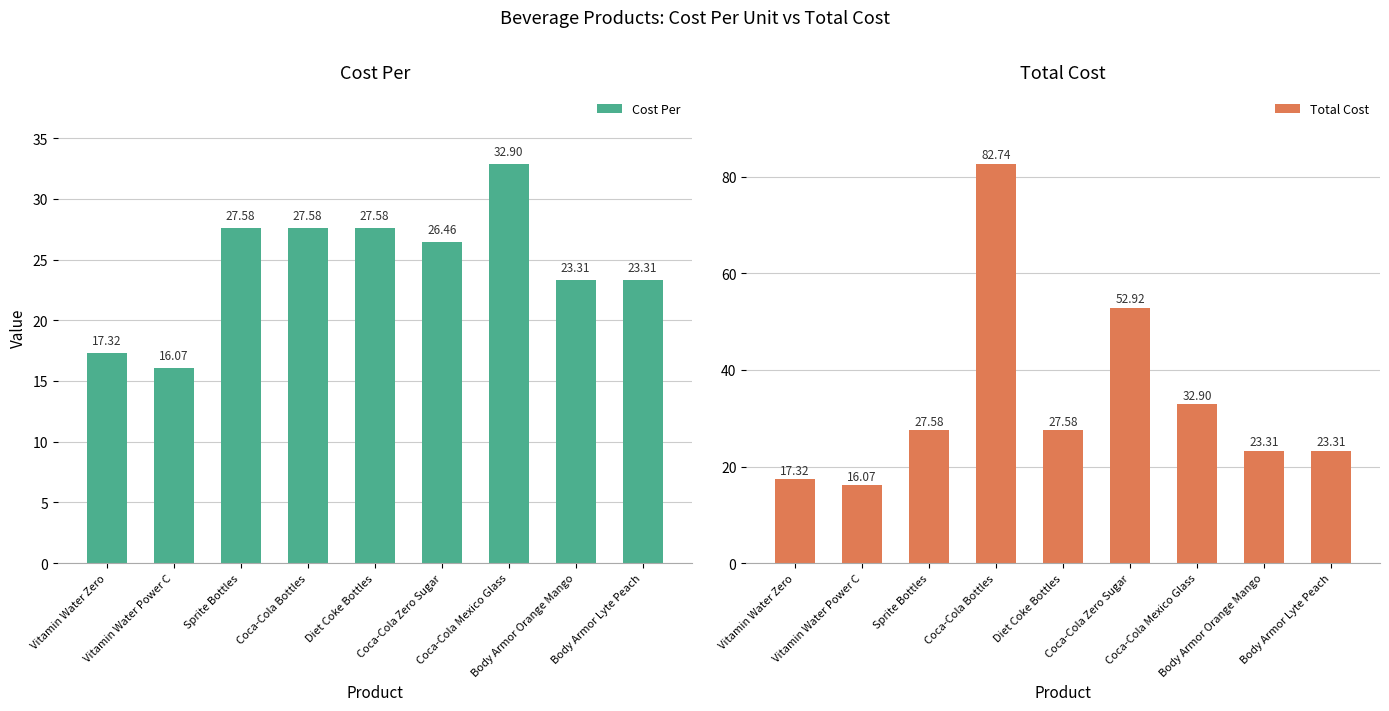

What is the minimum value for Total Cost?

16.1